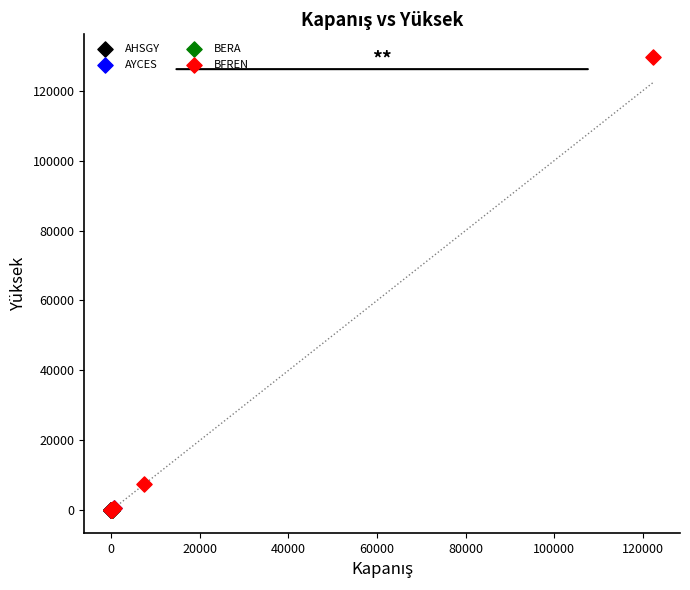

What are all the series names shown in the legend?

AHSGY, AYCES, BERA, BFREN